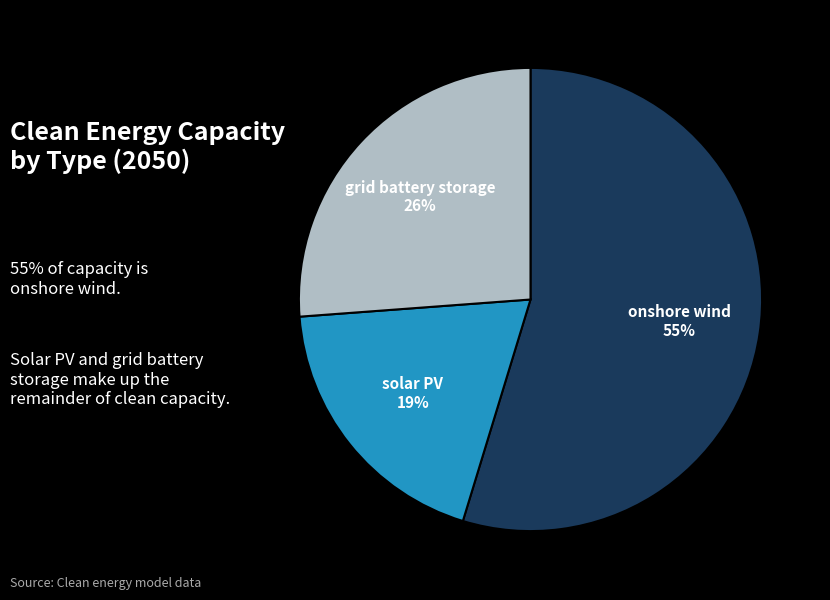

How many slices are in this pie chart?

3